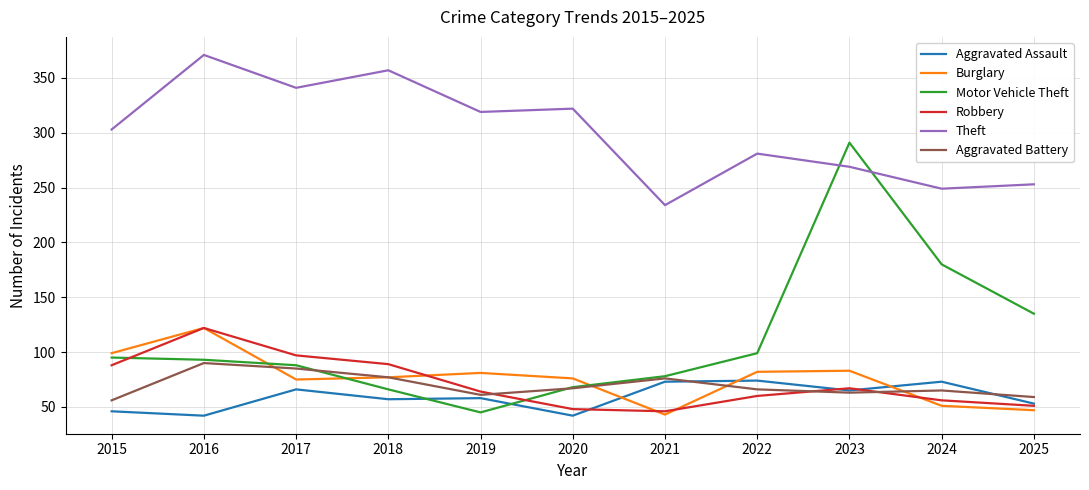

What is the difference between the Motor Vehicle Theft values at 2023 and 2016?

198